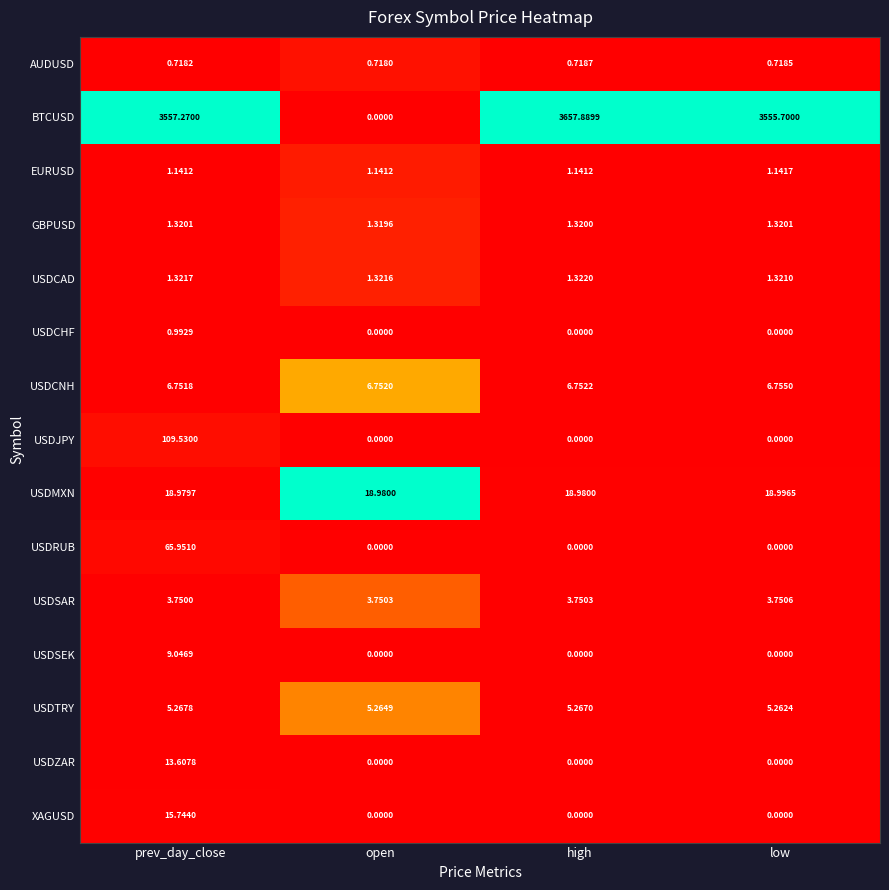

At which label is USDMXN closest to 18?

prev_day_close